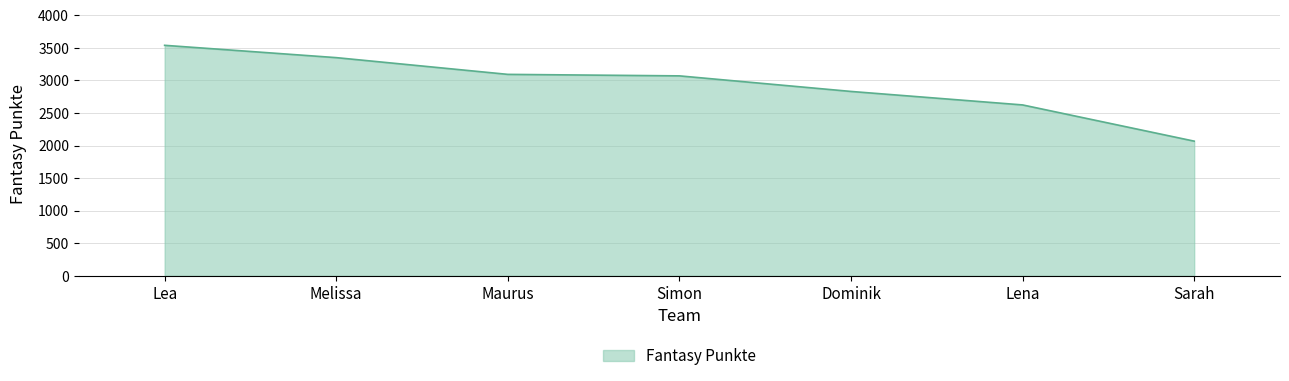

How many categories are shown in the chart?

7